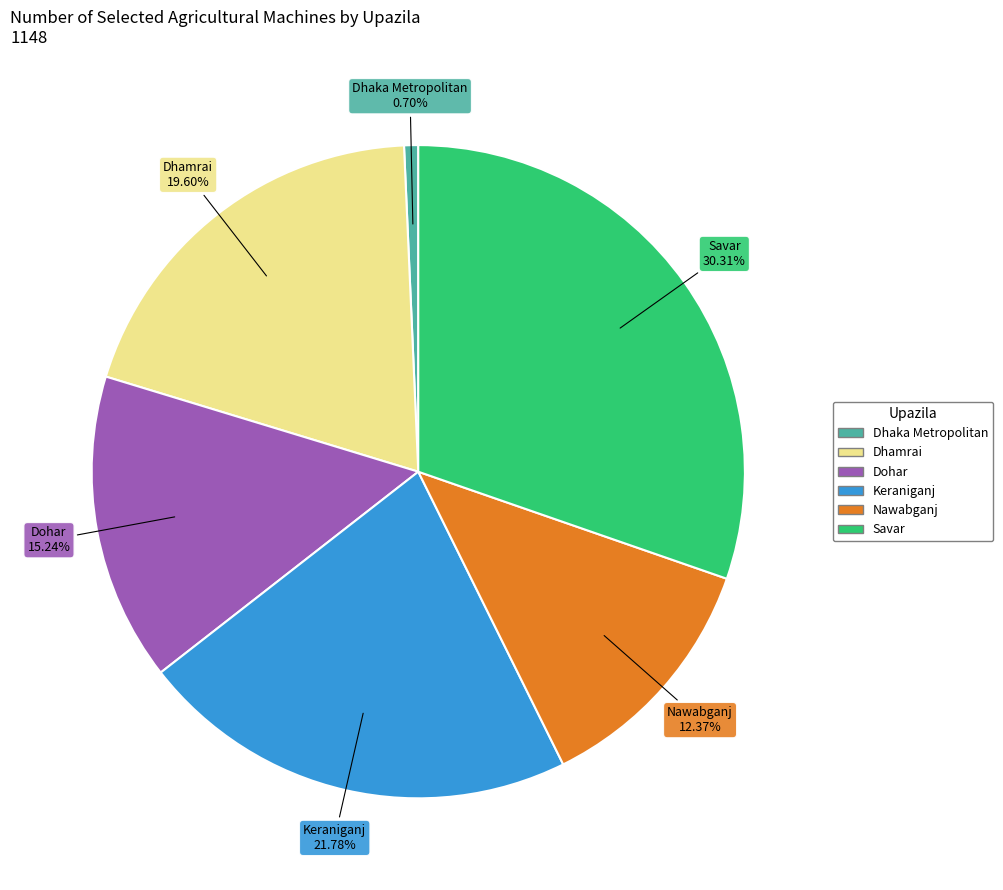

To the nearest percent, what portion does Keraniganj represent?

22%